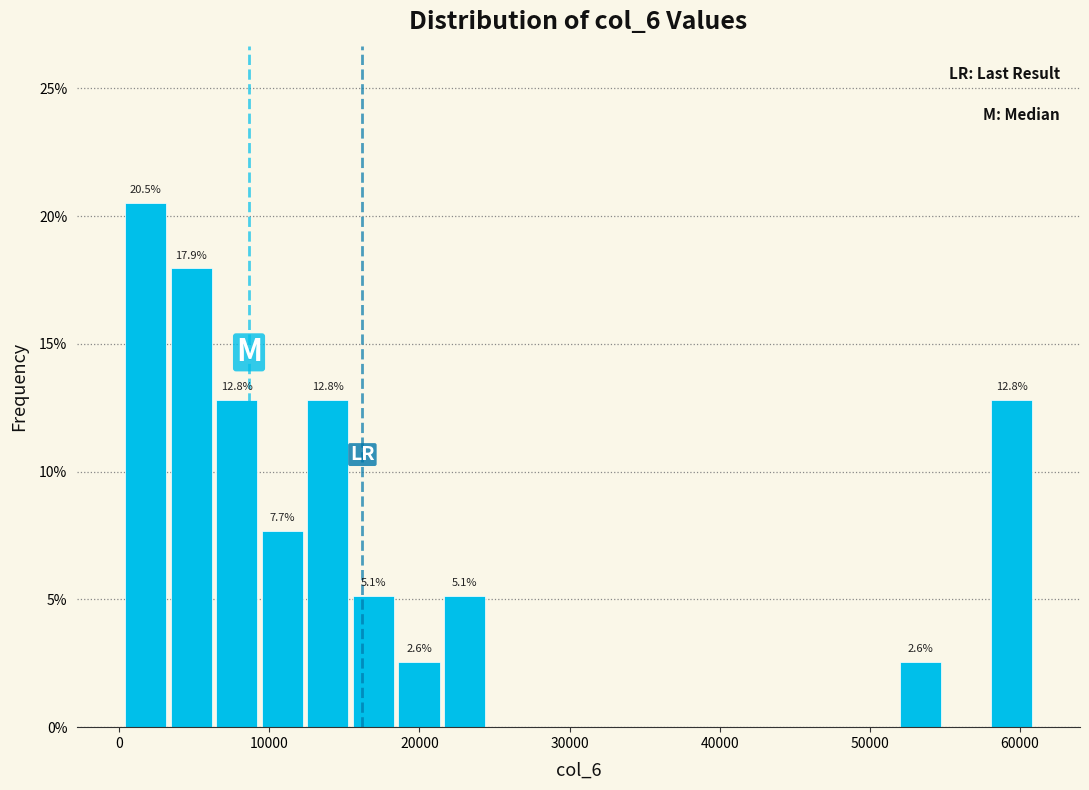

Read against the x-axis, roughly where is the centre of the tallest bar?

2000